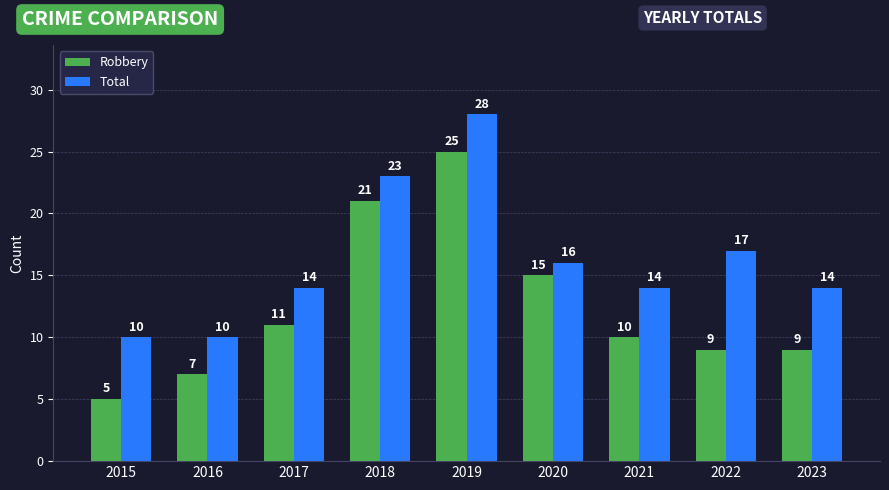

Reading left to right, transcribe all the data shown in this chart.

Robbery: 5	7	11	21	25	15	10	9	9
Total: 10	10	14	23	28	16	14	17	14